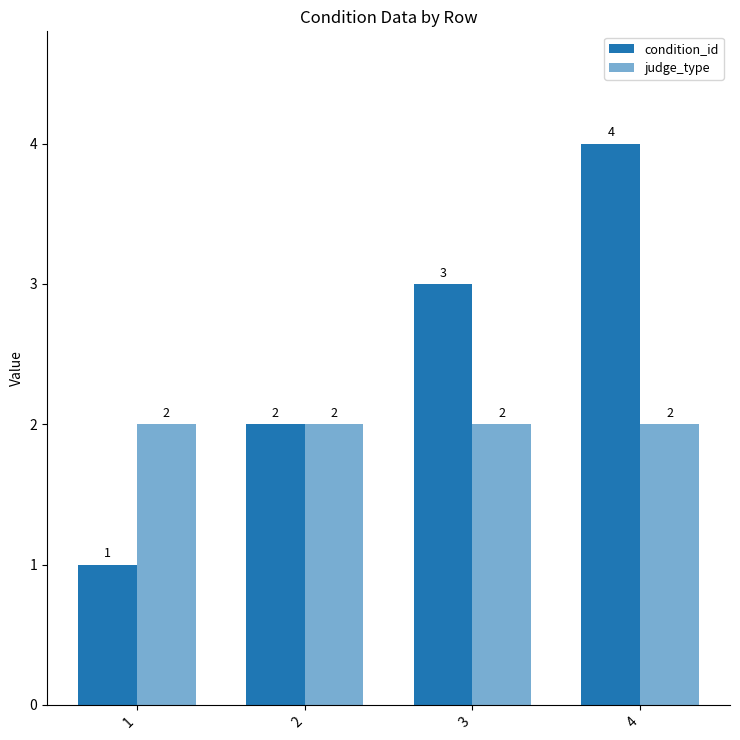

Rank the series by their maximum value, from lowest to highest.

judge_type, condition_id